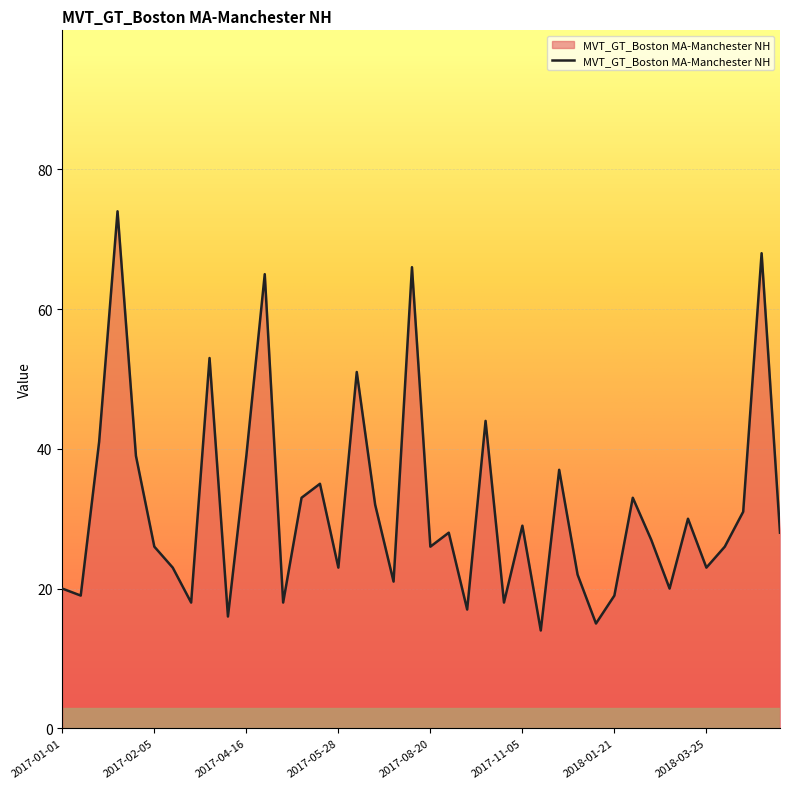

What is the smallest value displayed?

14